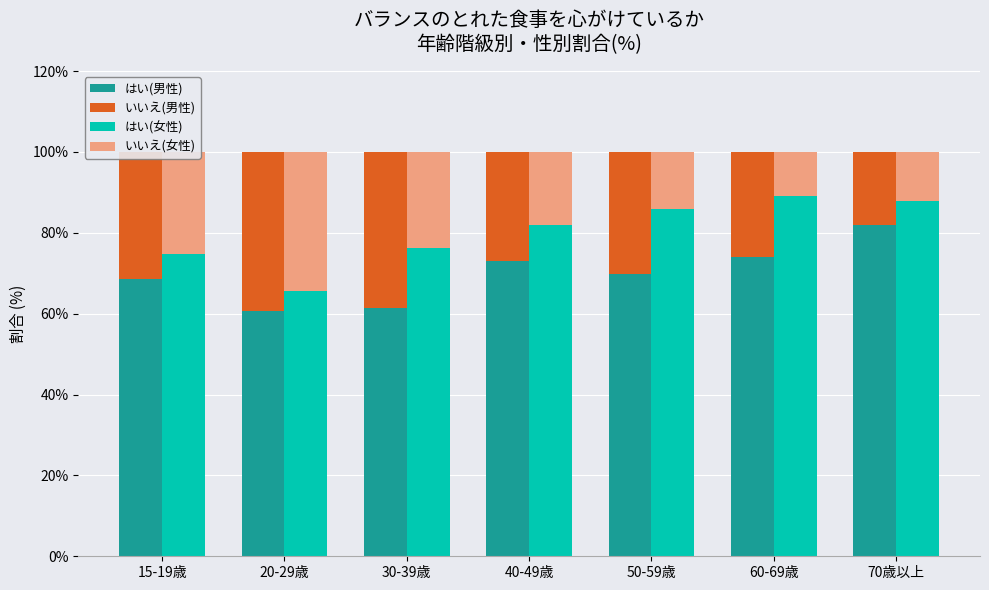

What is the label of the 4th bar from the right?

40-49歳